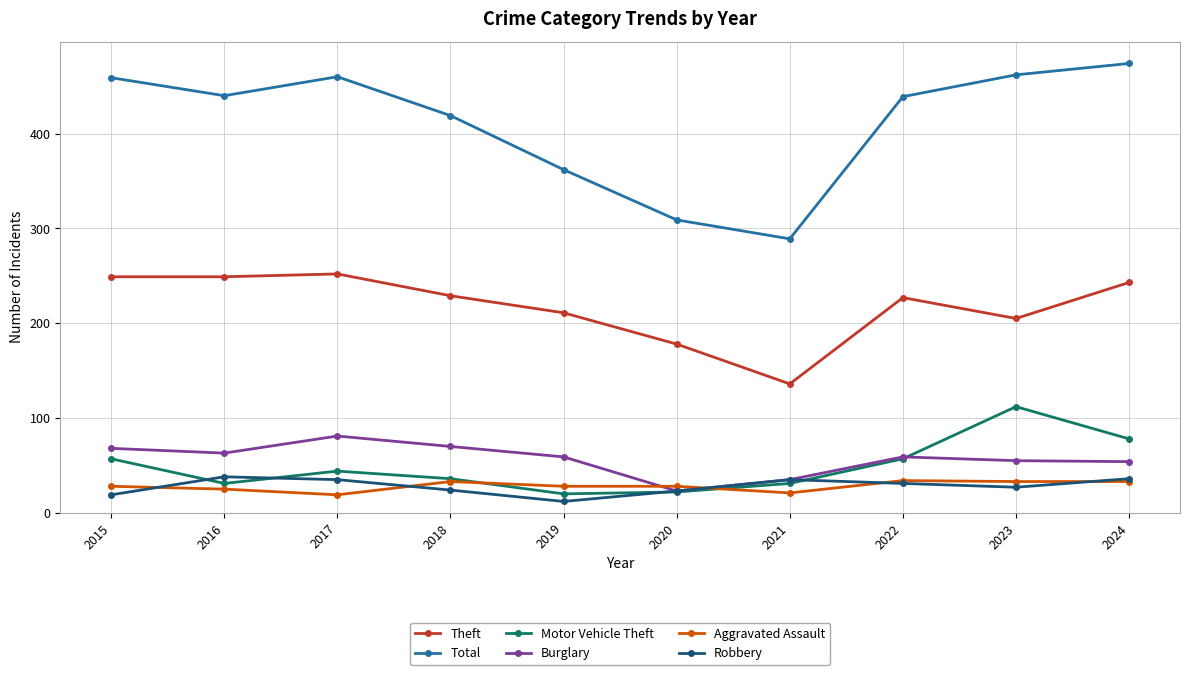

Rank the series by their maximum value, from lowest to highest.

Aggravated Assault, Robbery, Burglary, Motor Vehicle Theft, Theft, Total